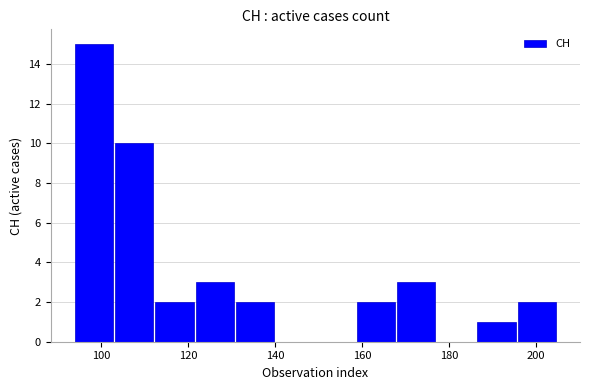

Which range on the x-axis has the tallest bar?

94 to 104